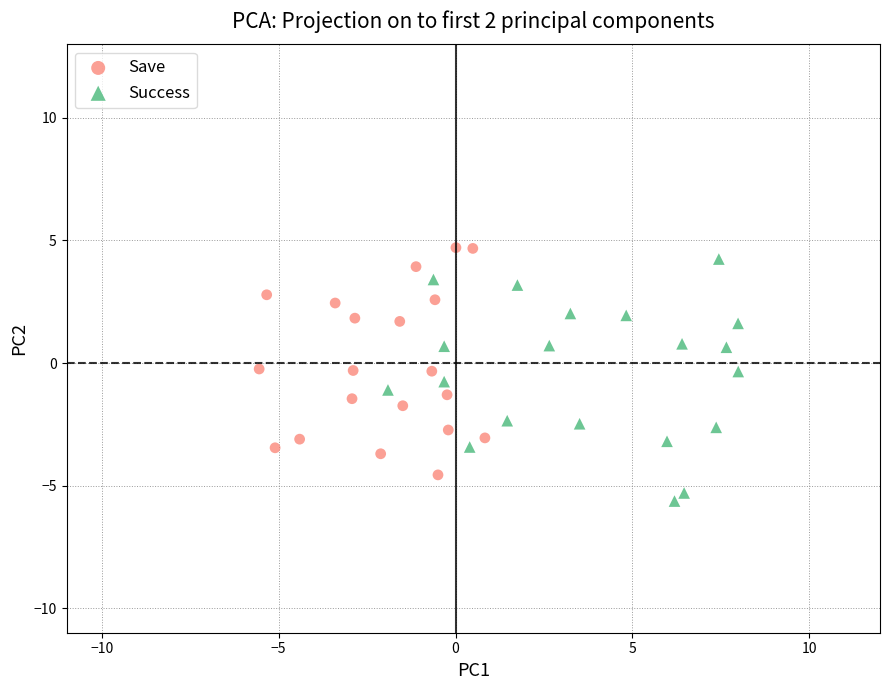

Which series contains the lowest Y value?

Success